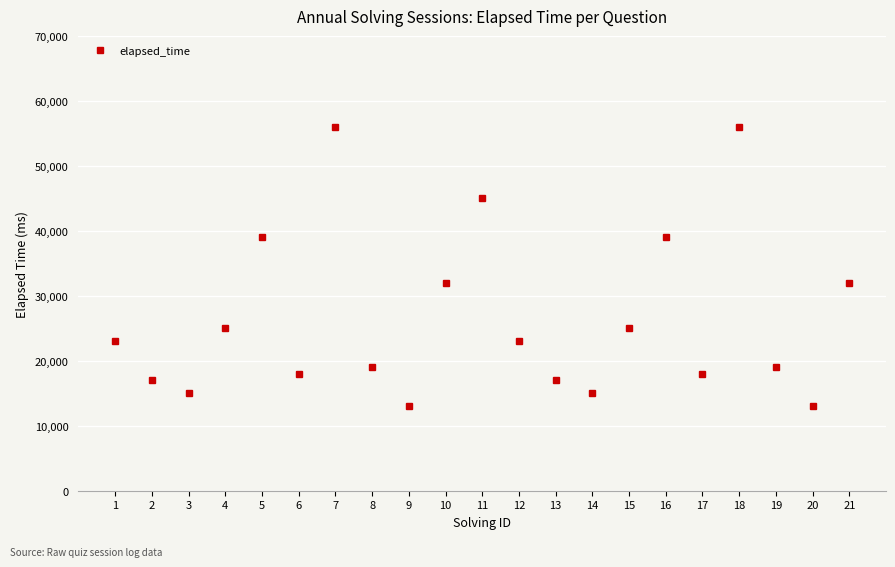

Does the chart have visible grid lines?

Yes